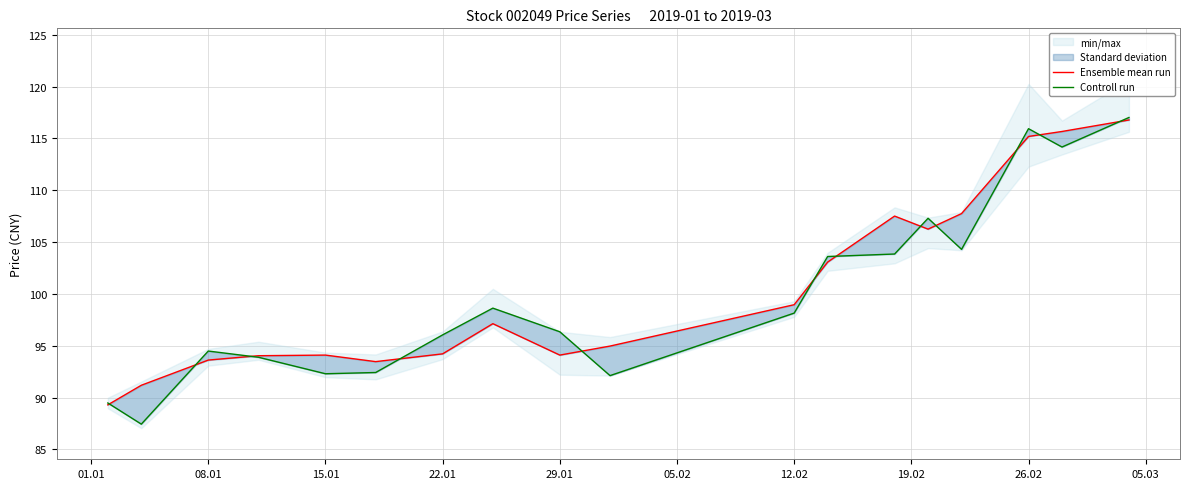

True or false: Controll run and Ensemble mean run intersect in this chart.

True